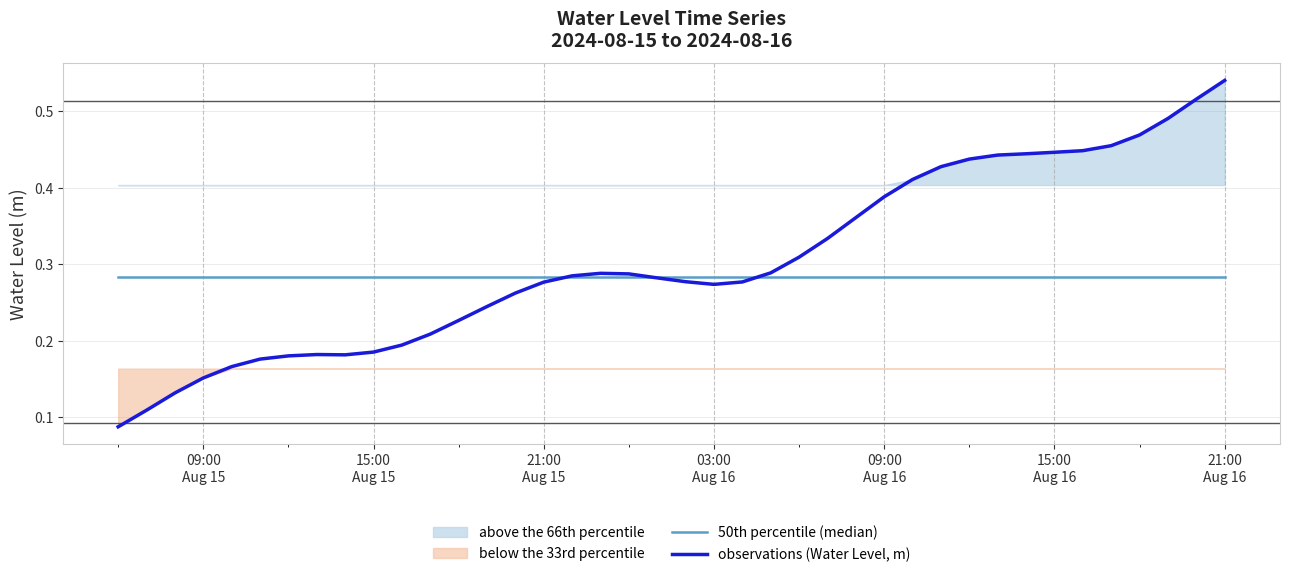

Reading left to right, what are all the values shown in this chart?

50th percentile (median): 0.3	0.3	0.3	0.3	0.3	0.3	0.3	0.3	0.3	0.3	0.3	0.3	0.3	0.3	0.3	0.3	0.3	0.3	0.3	0.3	0.3	0.3	0.3	0.3	0.3	0.3	0.3	0.3	0.3	0.3	0.3	0.3	0.3	0.3	0.3	0.3	0.3	0.3	0.3	0.3
observations (Water Level, m): 0.1	0.1	0.1	0.2	0.2	0.2	0.2	0.2	0.2	0.2	0.2	0.2	0.2	0.2	0.3	0.3	0.3	0.3	0.3	0.3	0.3	0.3	0.3	0.3	0.3	0.3	0.4	0.4	0.4	0.4	0.4	0.4	0.4	0.4	0.4	0.5	0.5	0.5	0.5	0.5